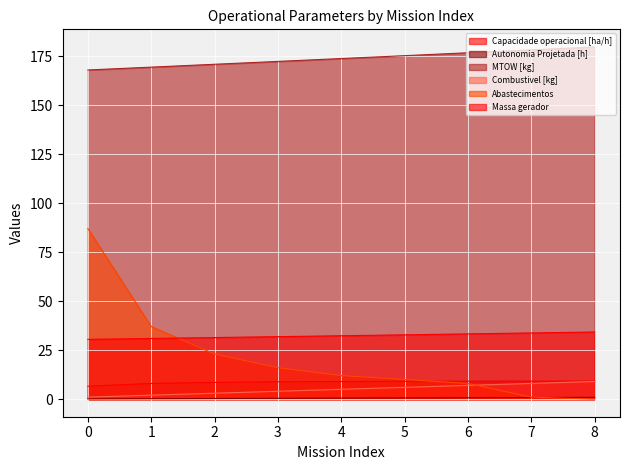

True or false: Massa gerador has more than 1 points higher than both neighbors.

False